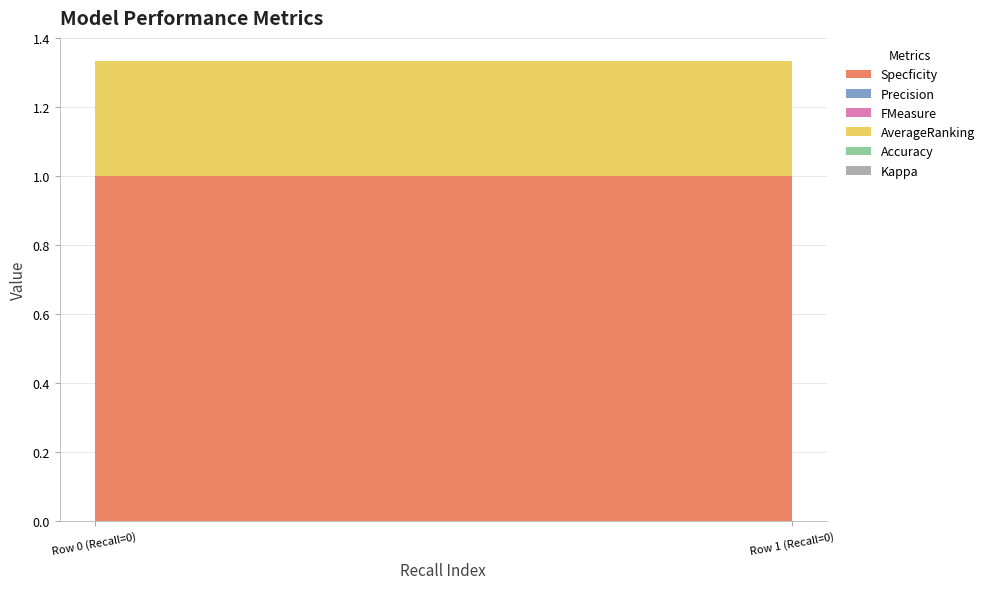

Reading right to left, list all the values displayed in this chart.

Specficity: 1.0	1.0
Precision: 0.0	0.0
FMeasure: 0.0	0.0
AverageRanking: 0.3	0.3
Accuracy: 0.0	0.0
Kappa: 0.0	0.0